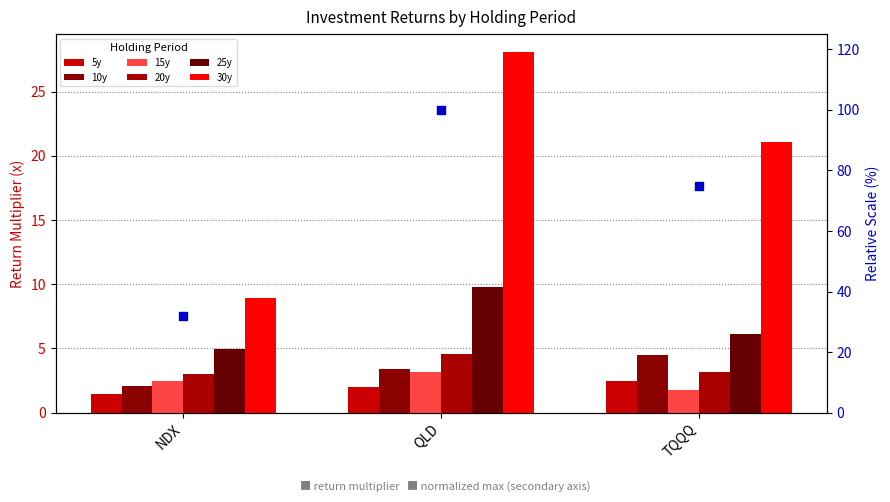

At which category is the sum across all series the highest?

QLD